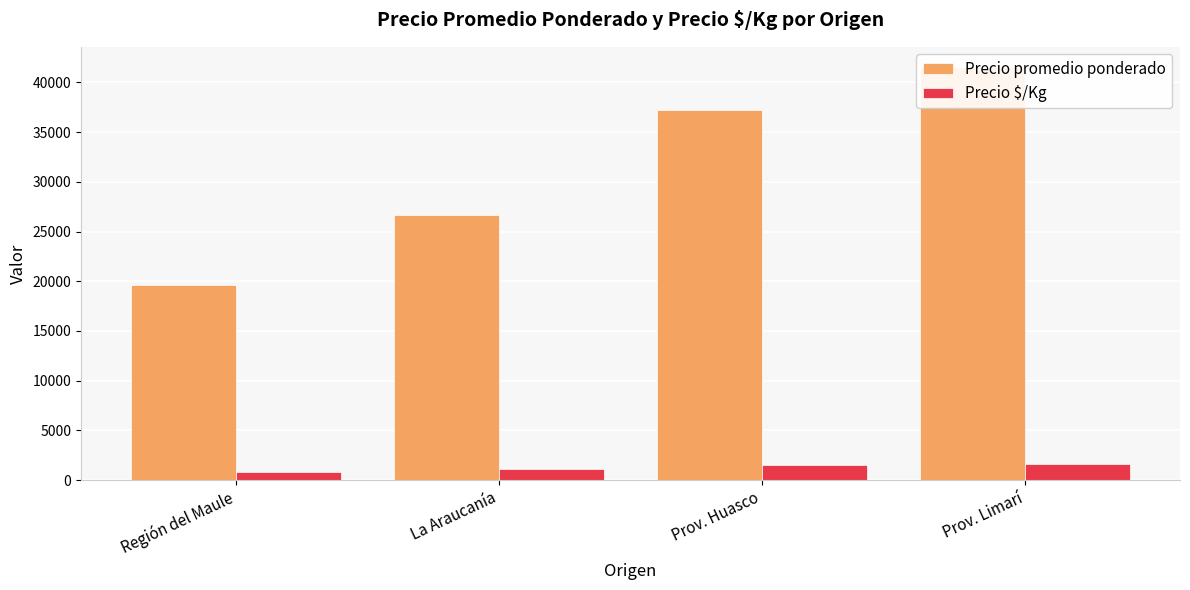

The value of Precio promedio ponderado at La Araucanía is 41544. True or false?

False